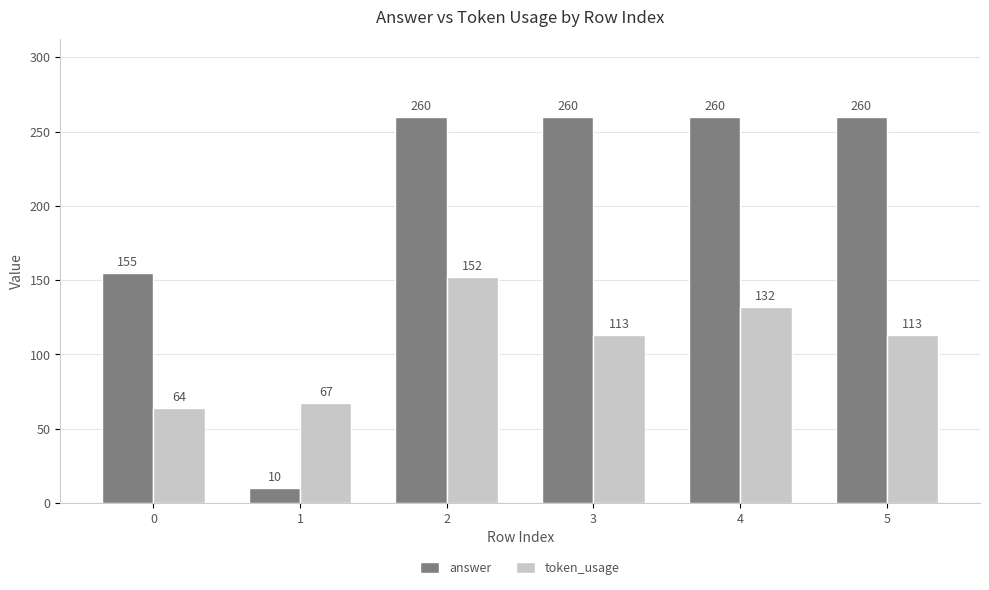

The value of answer at 3 is 430. True or false?

False